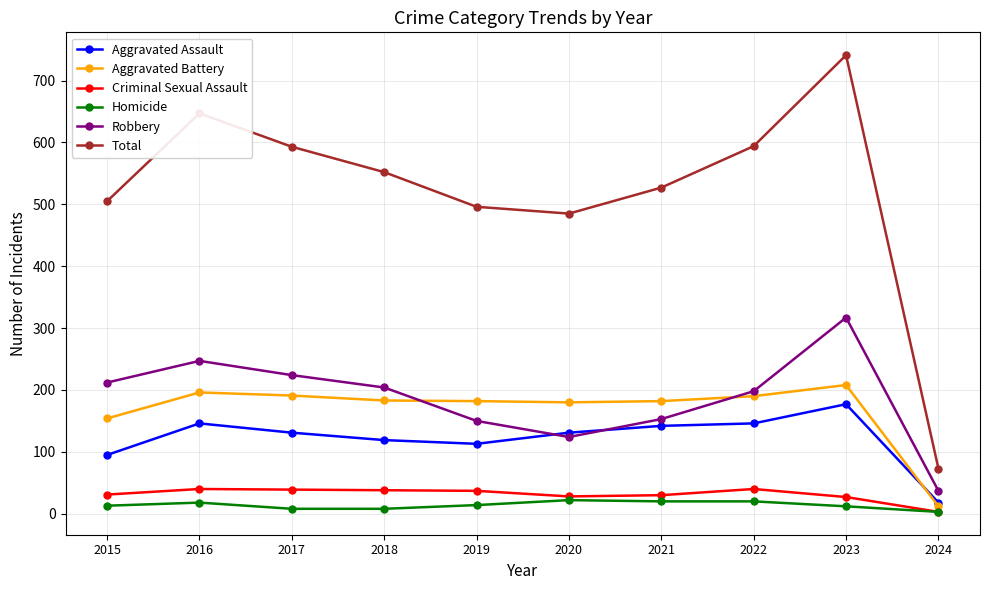

How many interior local peaks does the Total series have?

2